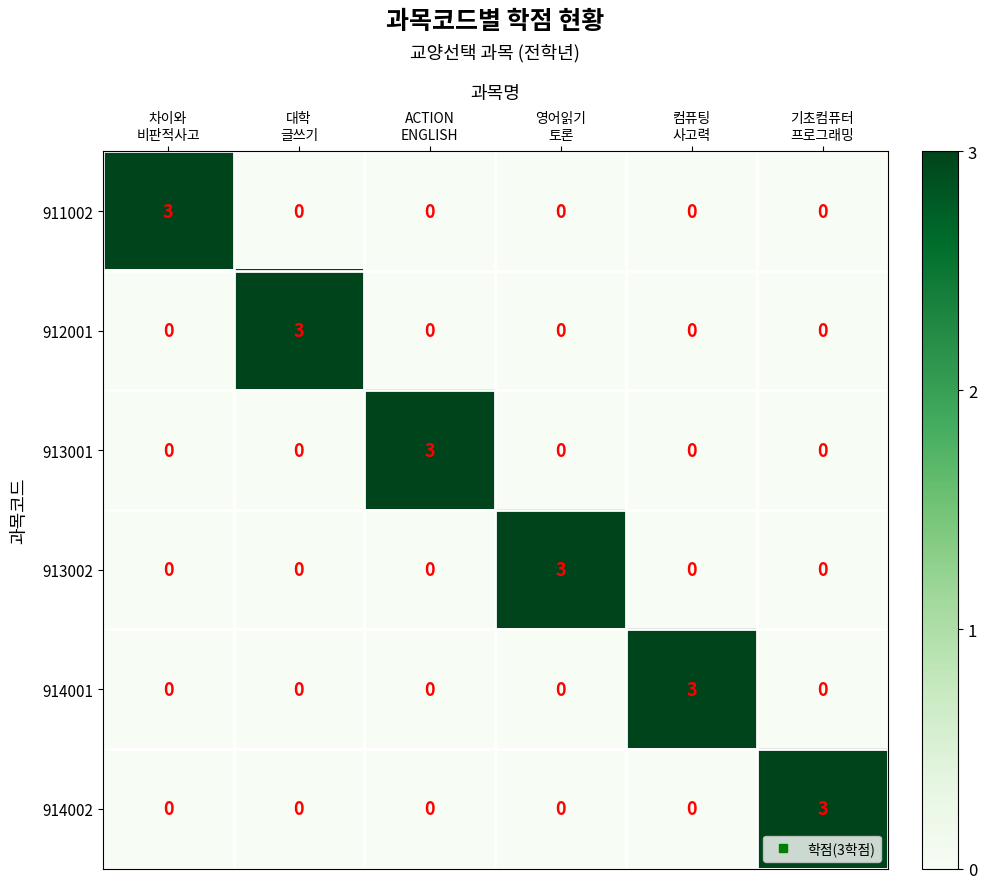

How many 912001 values are between 0 and 1?

5